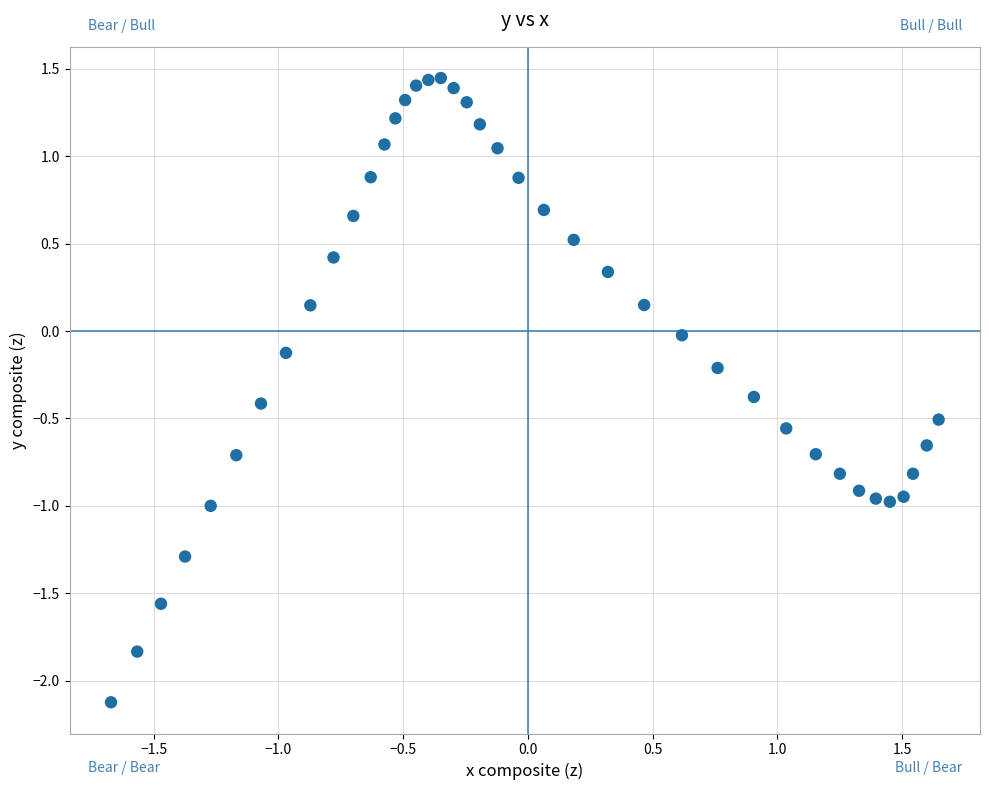

What is the range of Y values (max minus min)?

3.6